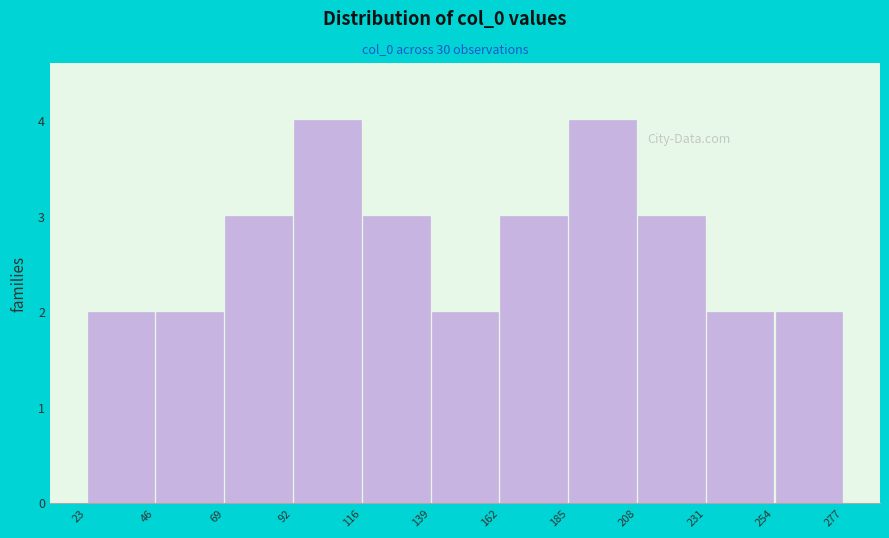

Reading left to right, transcribe this chart: for each bar, give the range it covers on the x-axis and its height. The values are not printed on the chart, so give them approximately, as read against the axis.

23 to 46: 2
46 to 69: 2
69 to 92: 3
92 to 116: 4
116 to 139: 3
139 to 162: 2
162 to 185: 3
185 to 208: 4
208 to 231: 3
231 to 254: 2
254 to 277: 2